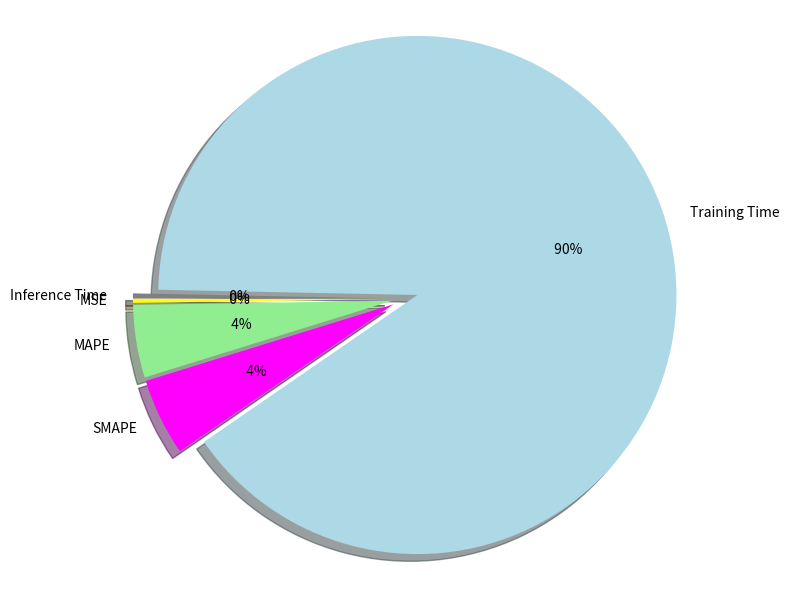

How many segments does this pie chart have?

5